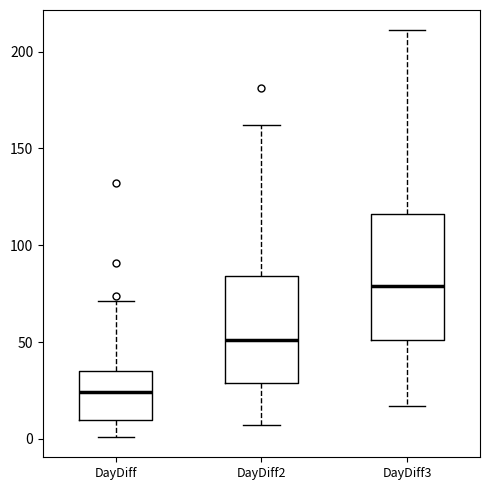

Which box's median line is the highest?

DayDiff3